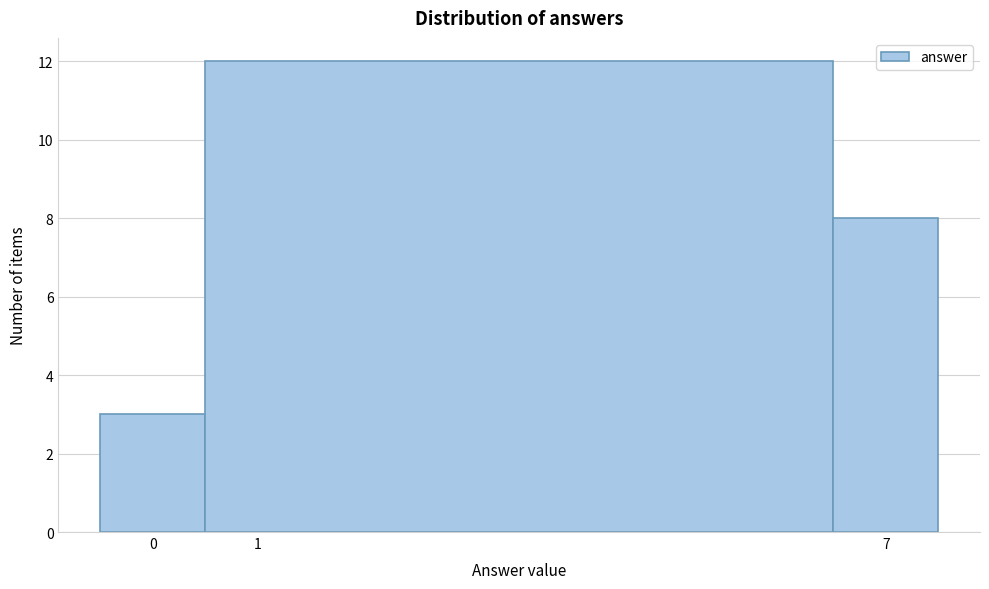

Reading left to right, list every bar in this chart as the range it spans on the x-axis followed by its height. The values are not printed on the chart, so give them approximately, as read against the axis.

-0.5 to 0.5: 3
0.5 to 6.5: 12
6.5 to 7.5: 8